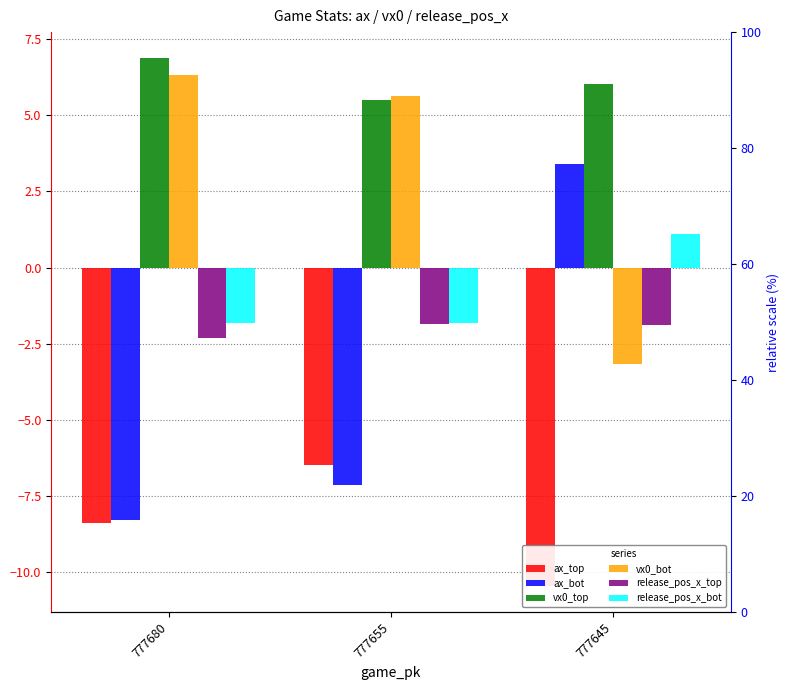

How many categories are shown in the chart?

3